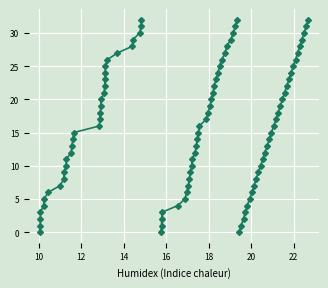

Where is col_0 (part 1) nearest to the value 16?

16